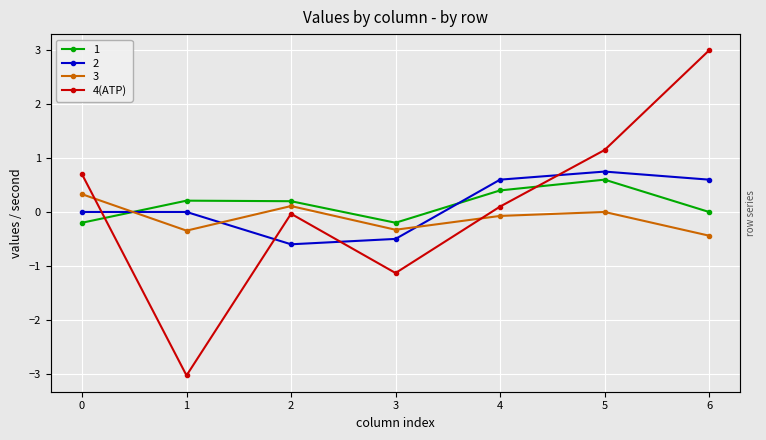

What is the sum of all values?

0.7